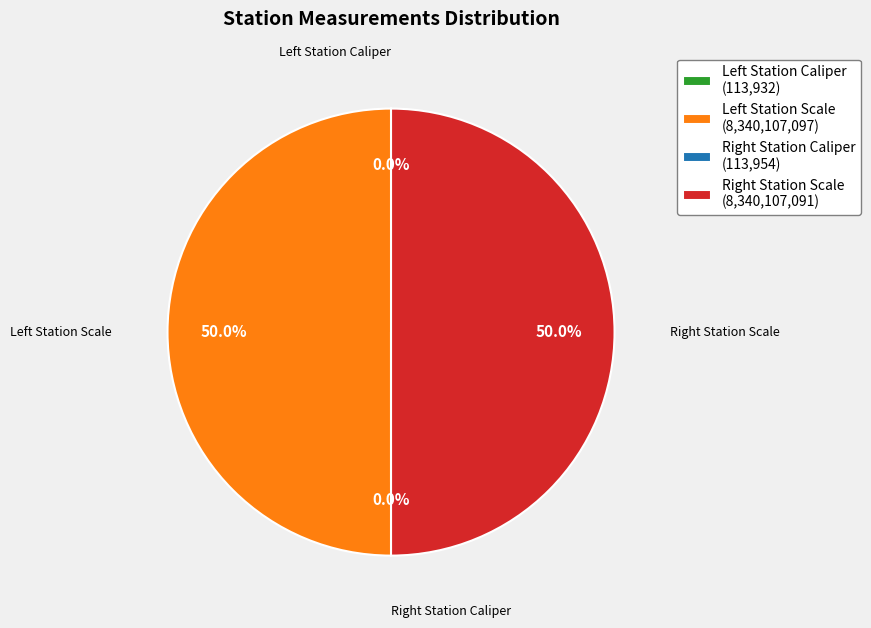

What is the smallest slice in the pie chart?

Left Station Caliper